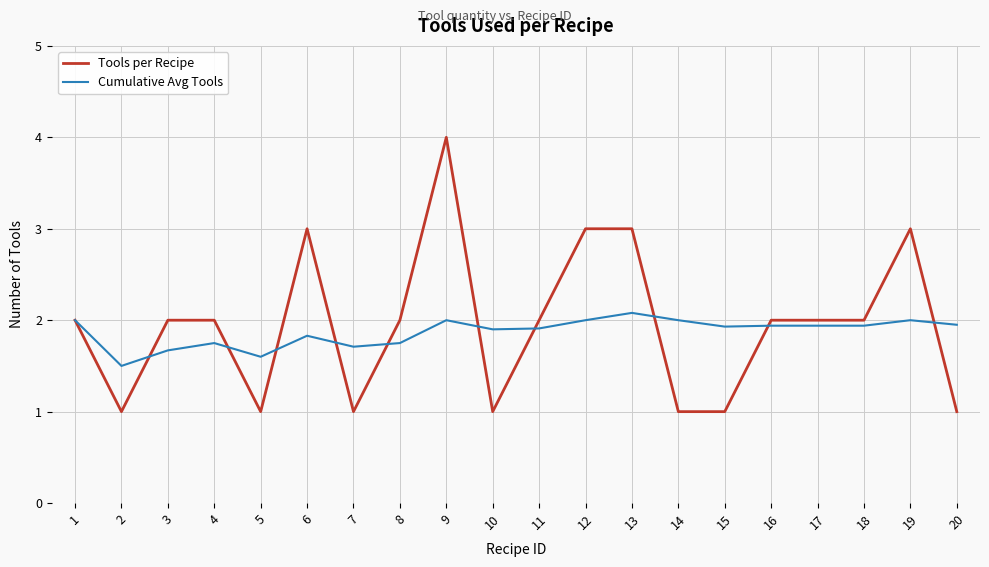

Between 18 and 19, which series saw the biggest shift?

Tools per Recipe